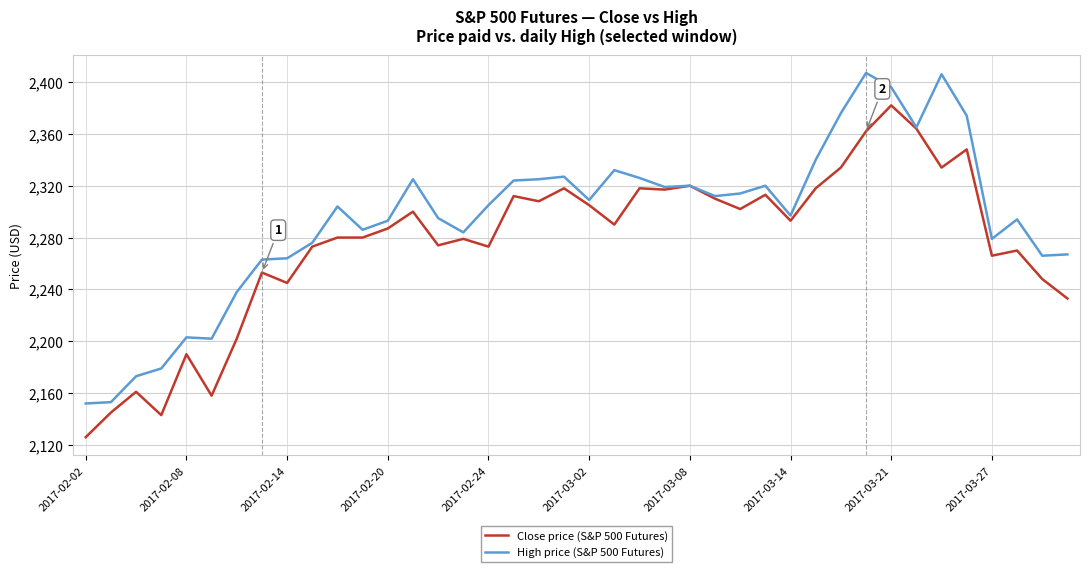

How many distinct data groups are displayed?

2